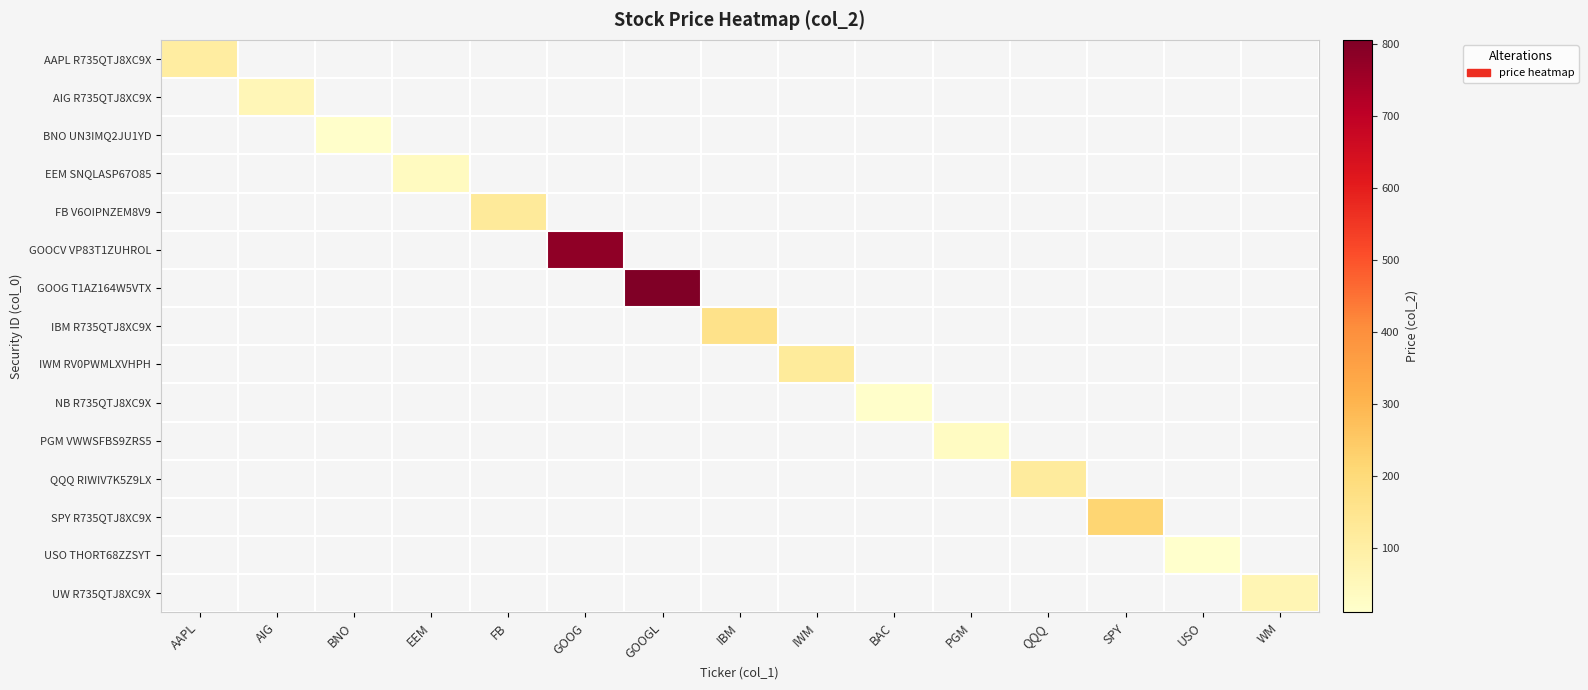

What is the total value across all series at BNO?

14.7